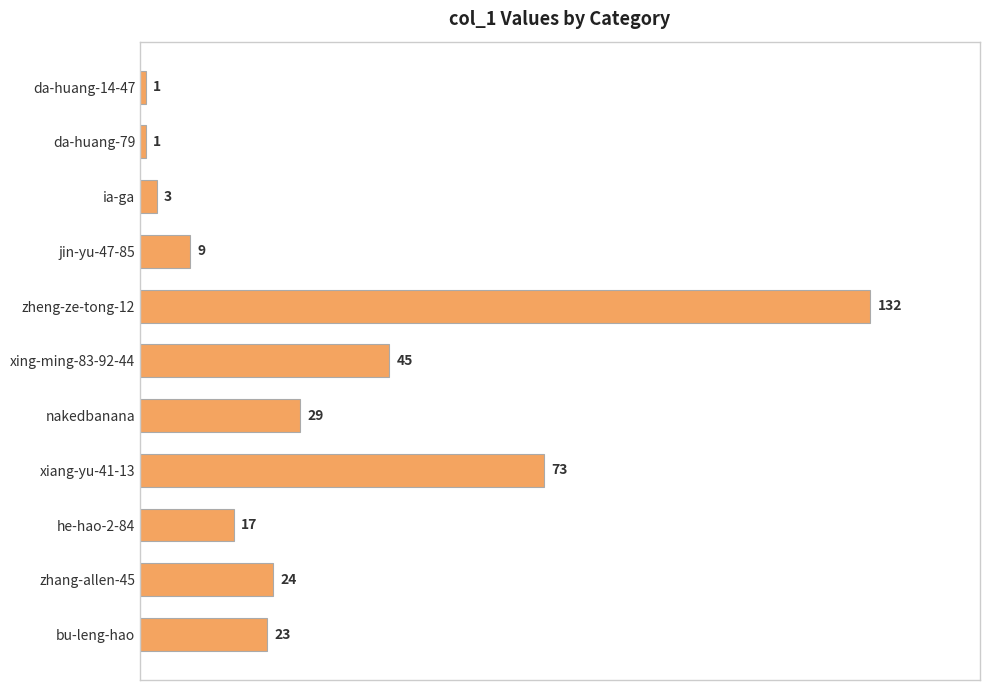

Which category has the highest value across all series?

zheng-ze-tong-12